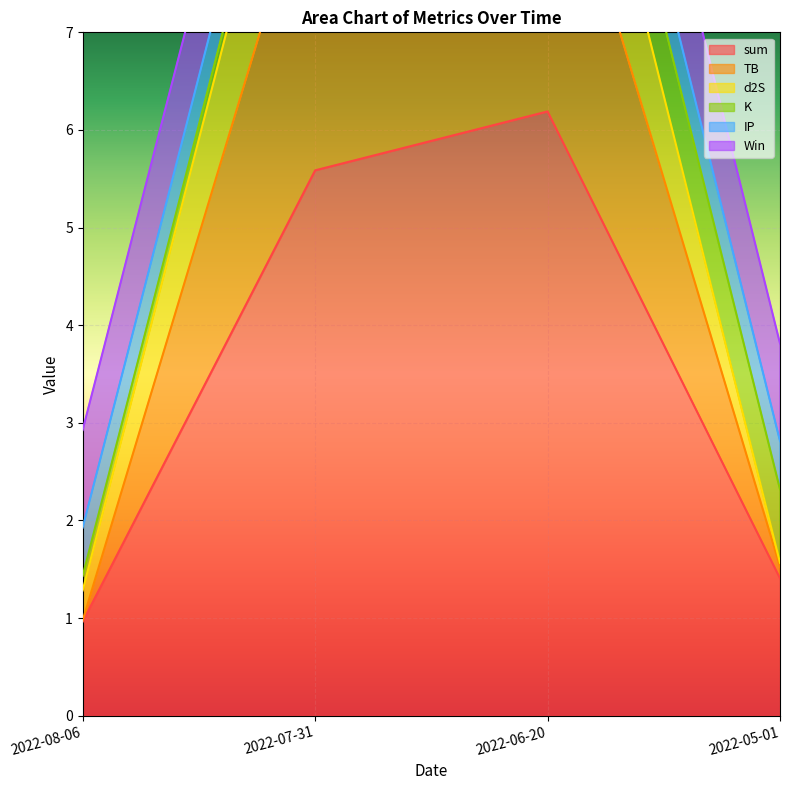

The sum series shows 10.7 at 2022-06-20. True or false?

False